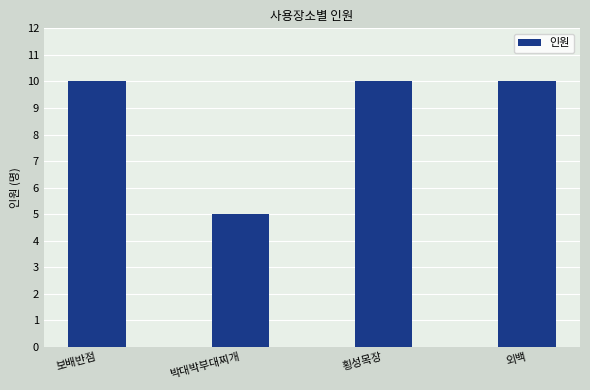

Does the chart contain any negative values?

No